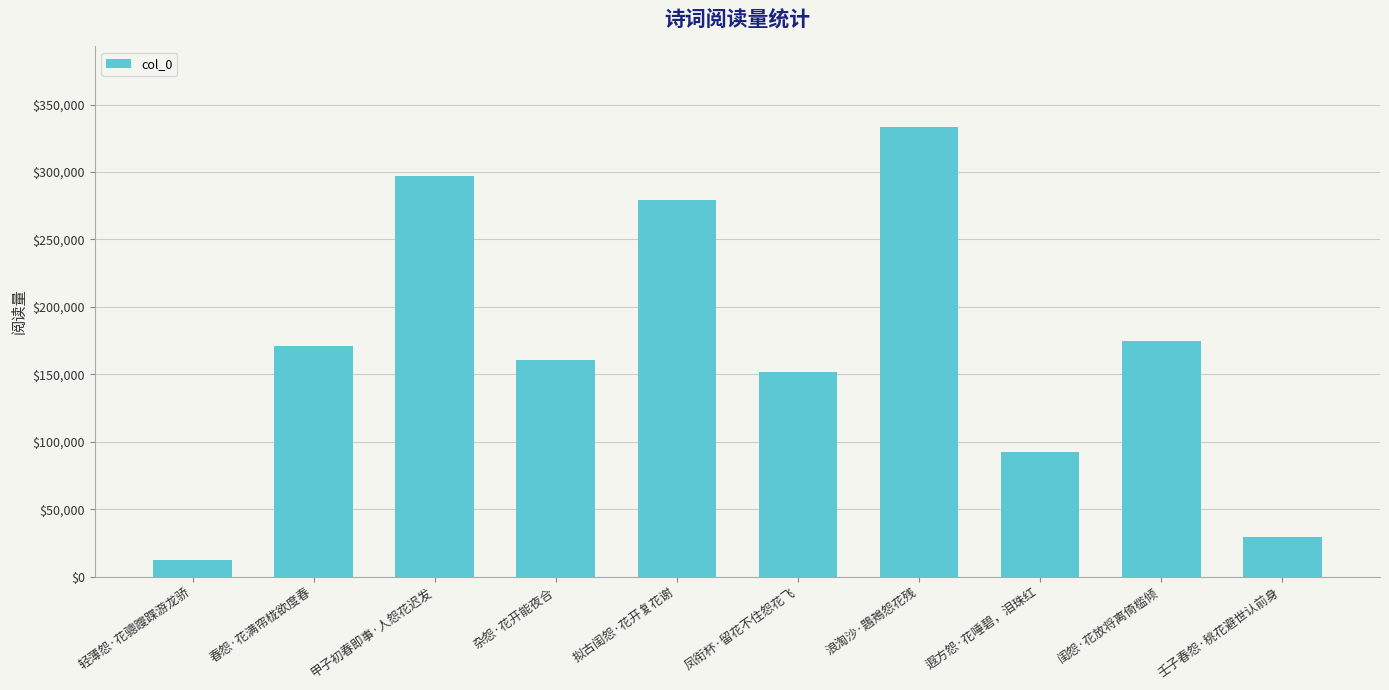

Does the chart contain stacked bars?

No